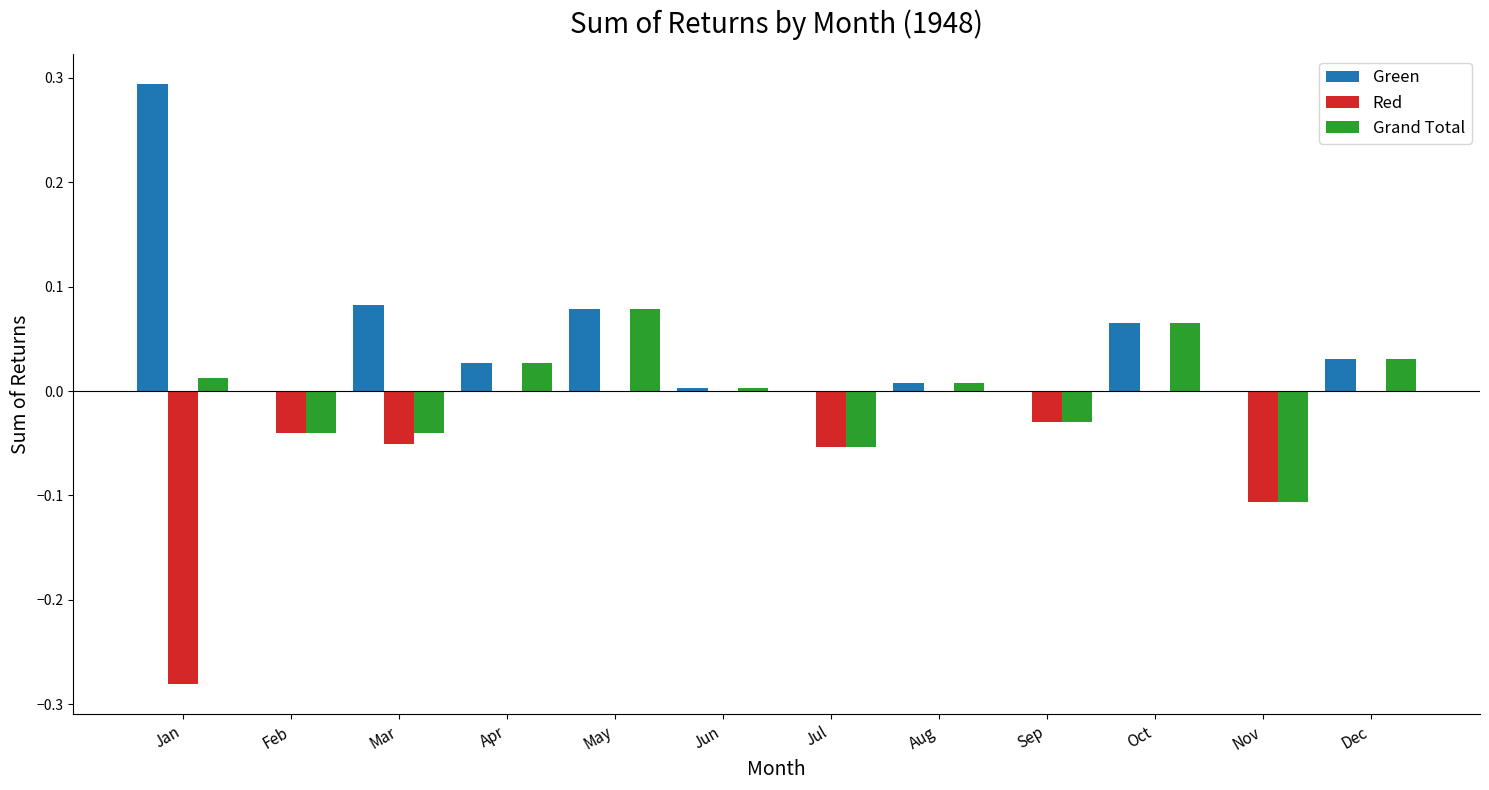

How many groups of bars are there?

12